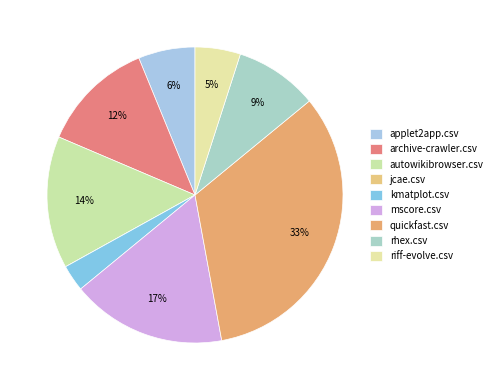

Which category has the smallest portion of the pie?

jcae.csv